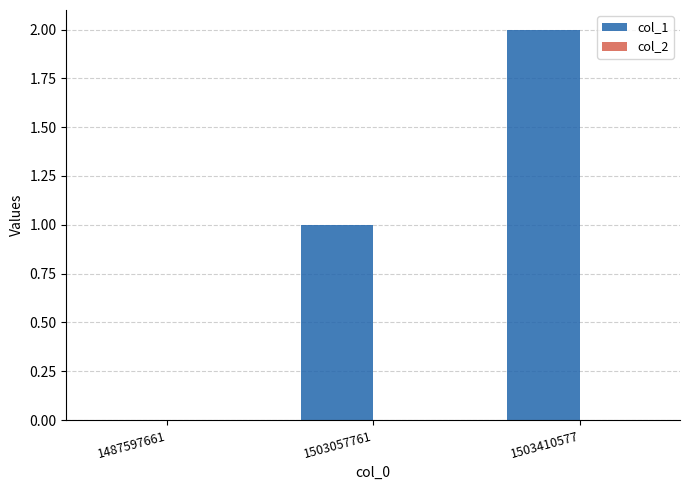

What is the sum of the values at 1503410577 and 1503057761?

3